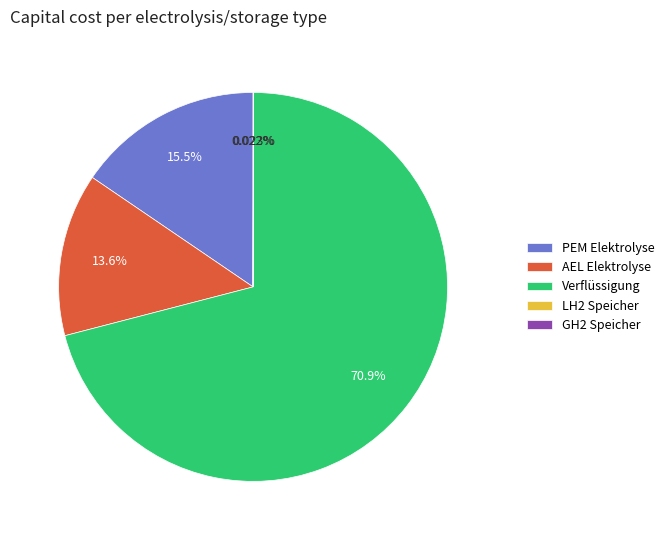

Does Verflüssigung account for over 50% of the chart?

Yes